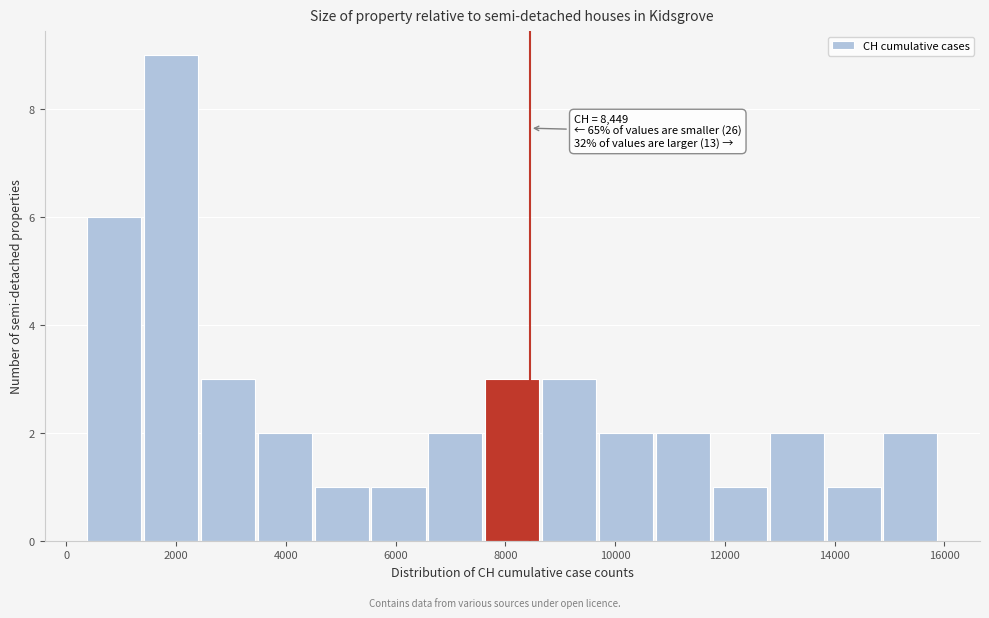

Which range on the x-axis has the tallest bar?

1400 to 2400